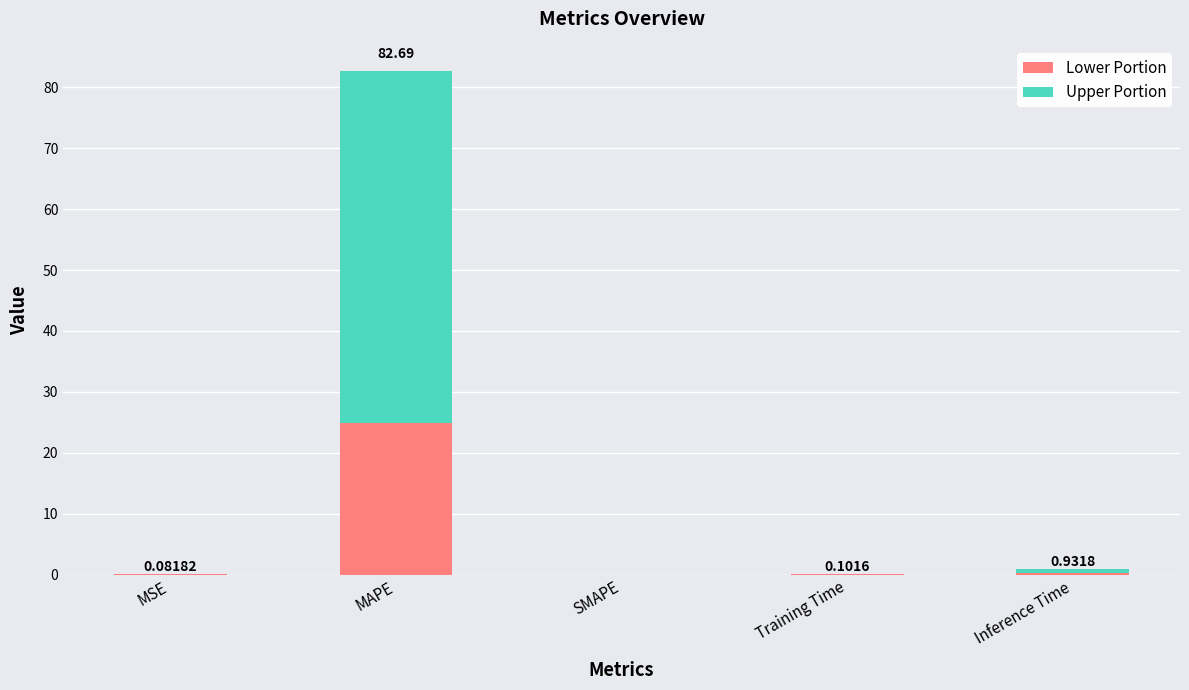

What is the average value of the Lower Portion series?

5.0